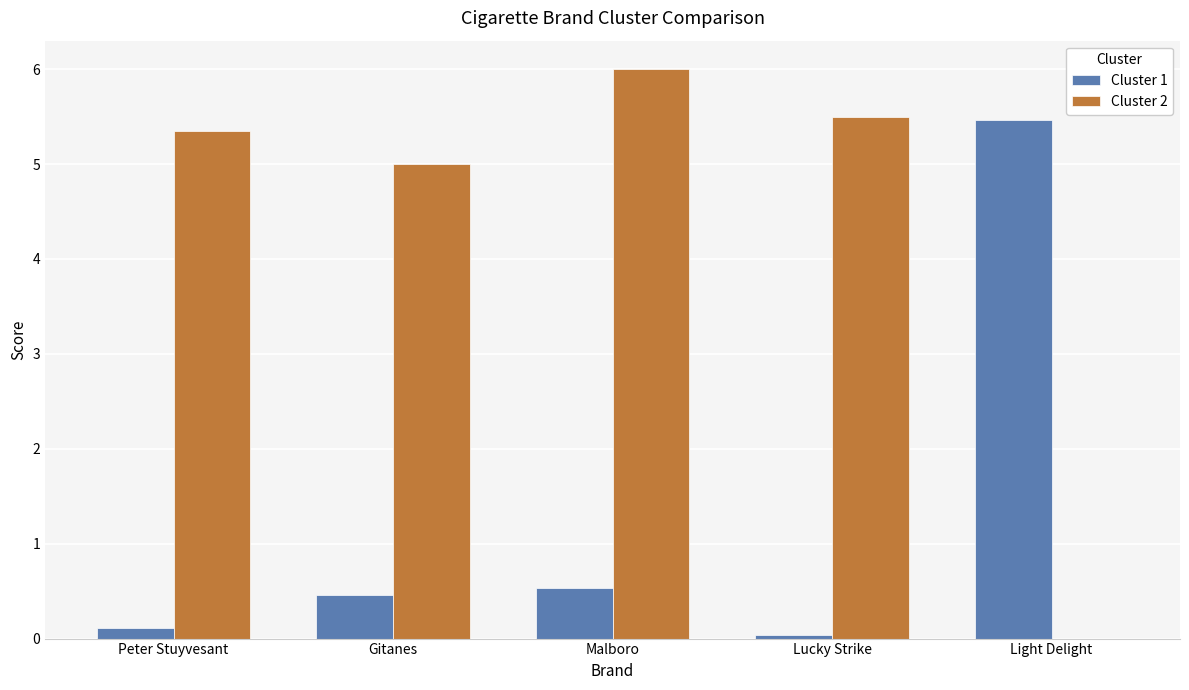

At which category does the chart reach its peak across all series?

Malboro